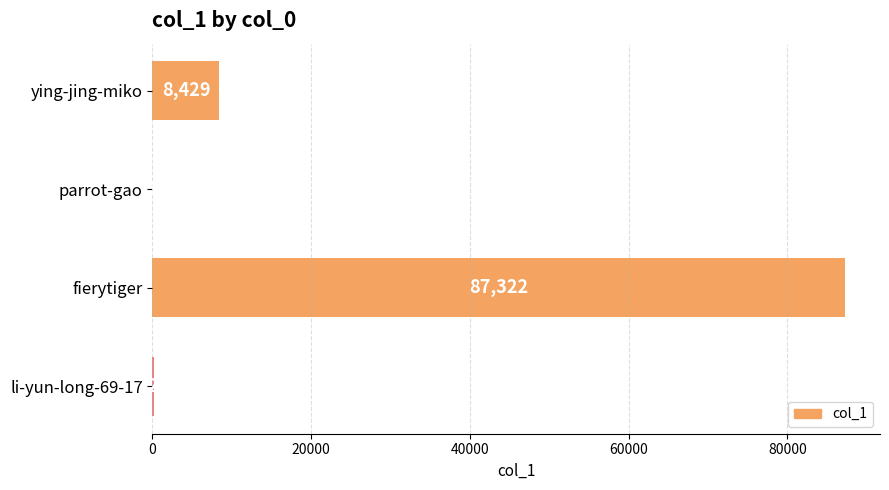

What is the sum of the values at parrot-gao and ying-jing-miko?

8430